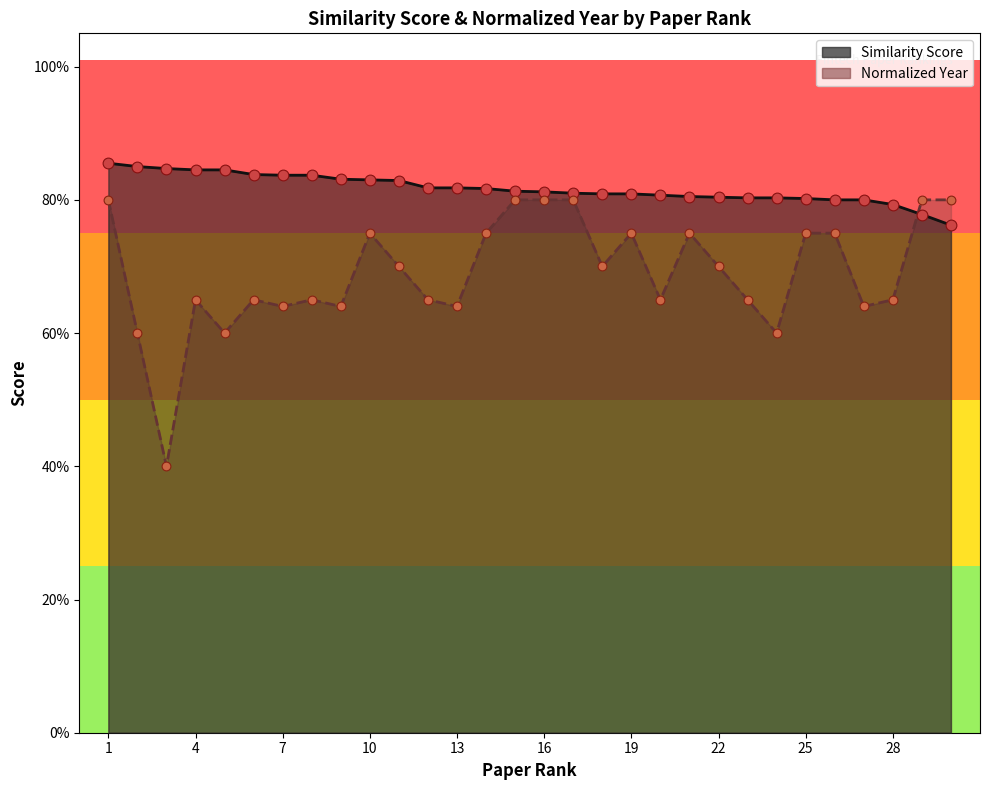

Is the value of Similarity Score at 10 greater than the value of Normalized Year at 13?

Yes